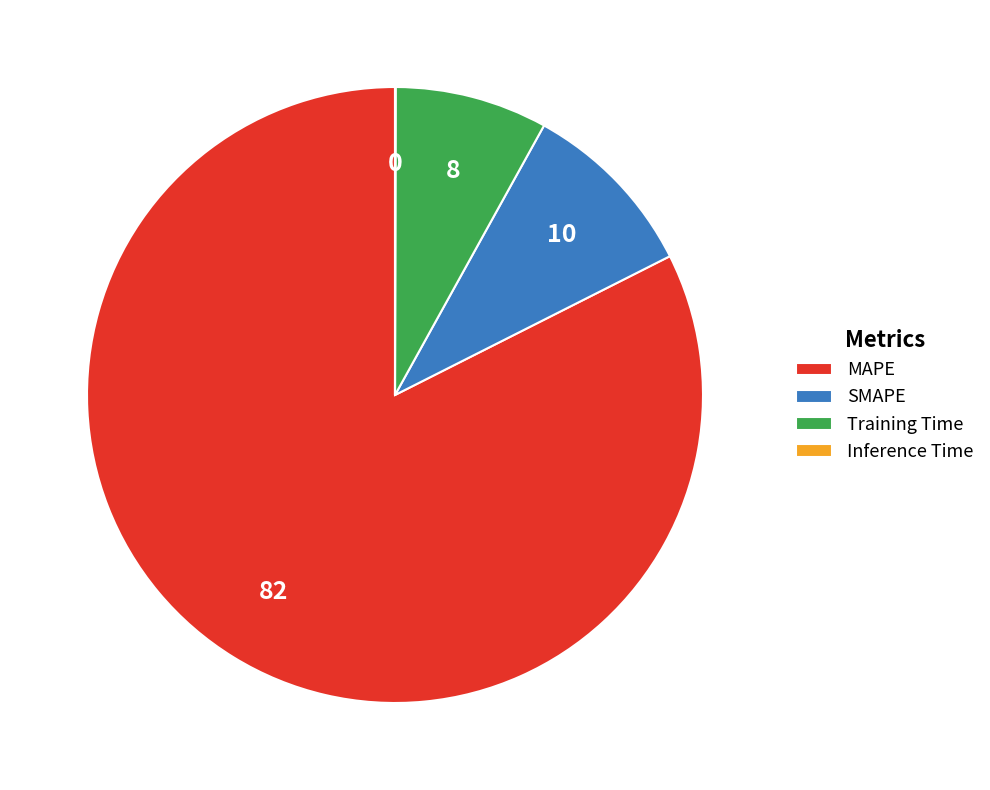

What is the largest slice in the pie chart?

MAPE